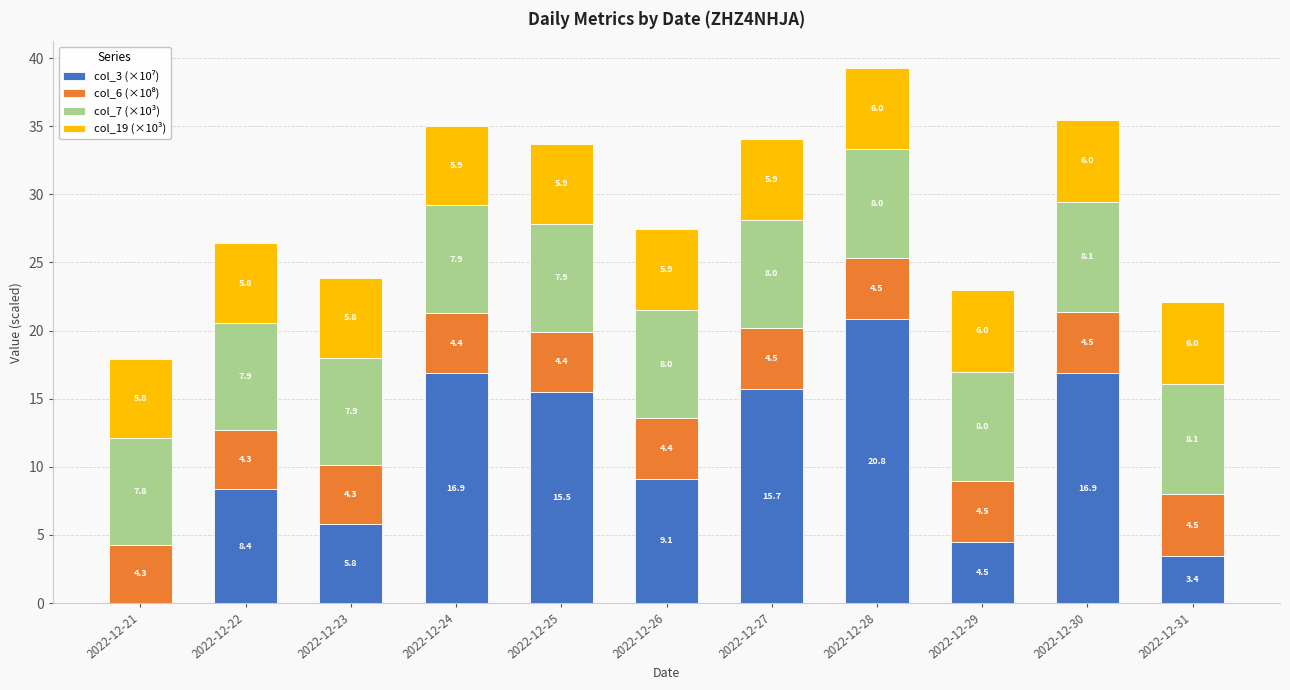

Does the chart contain stacked bars?

Yes